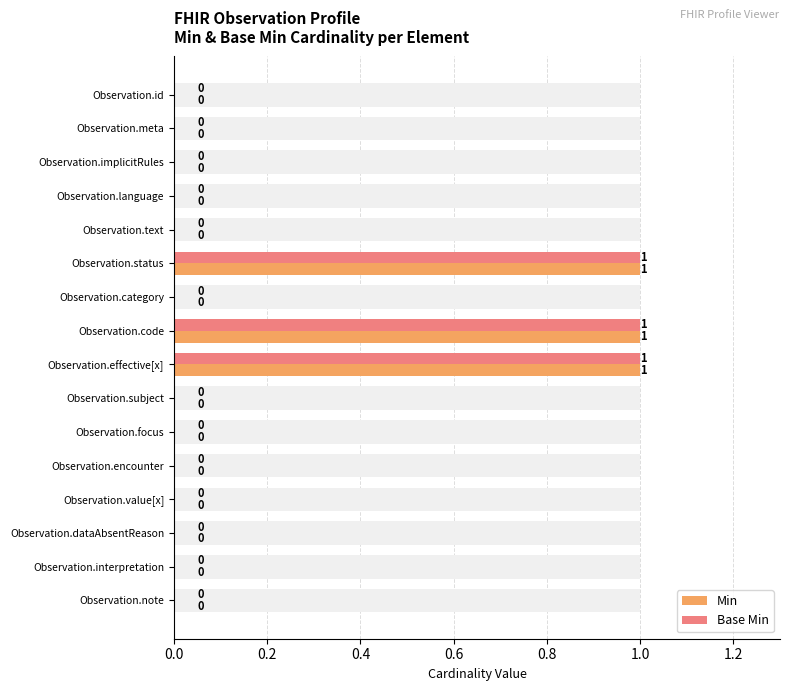

List the series in order of their peak value, highest first.

Min, Base Min